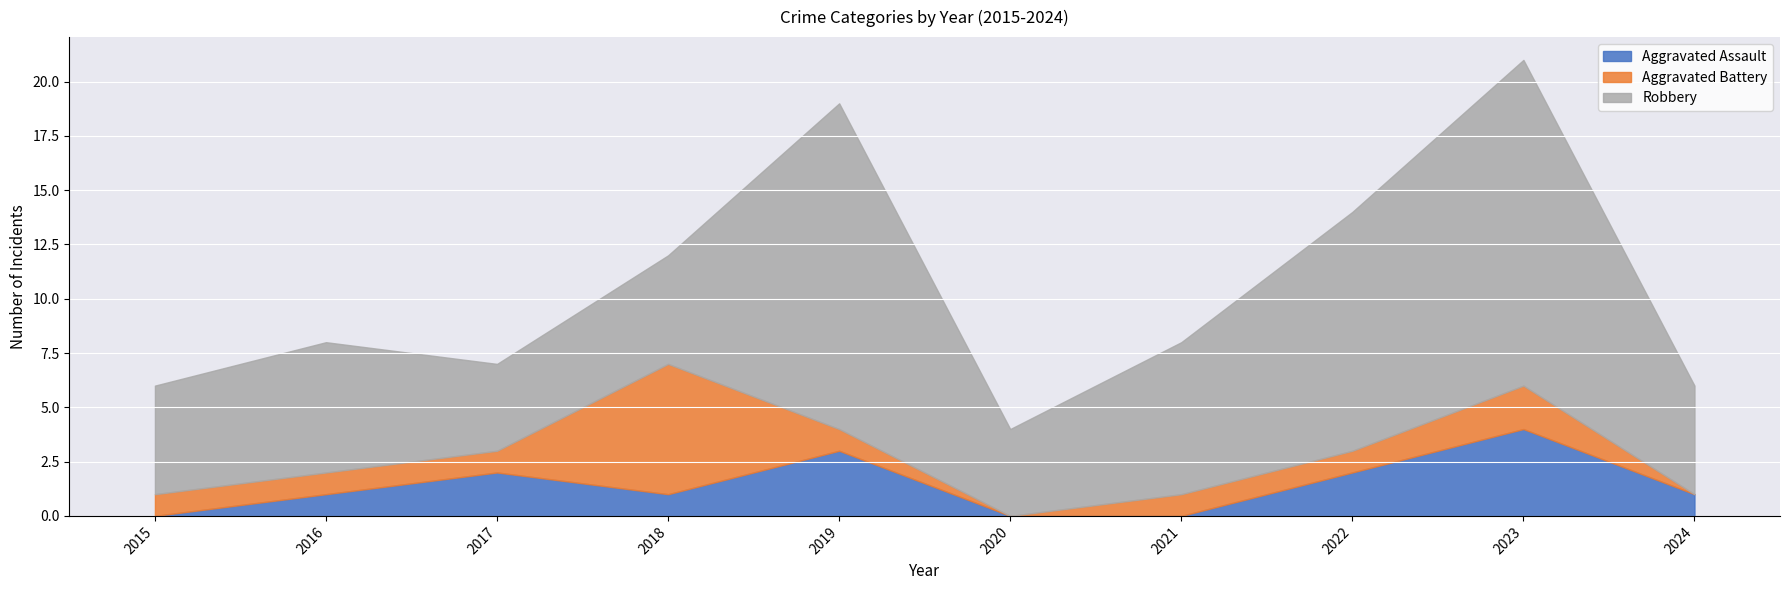

True or false: Aggravated Battery has more than 2 points higher than both neighbors.

False